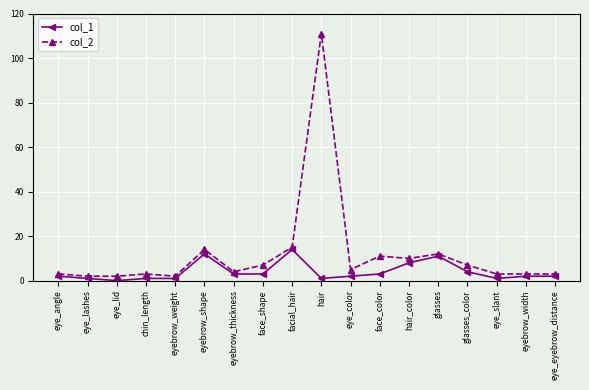

At which label does col_1 reach its peak?

facial_hair